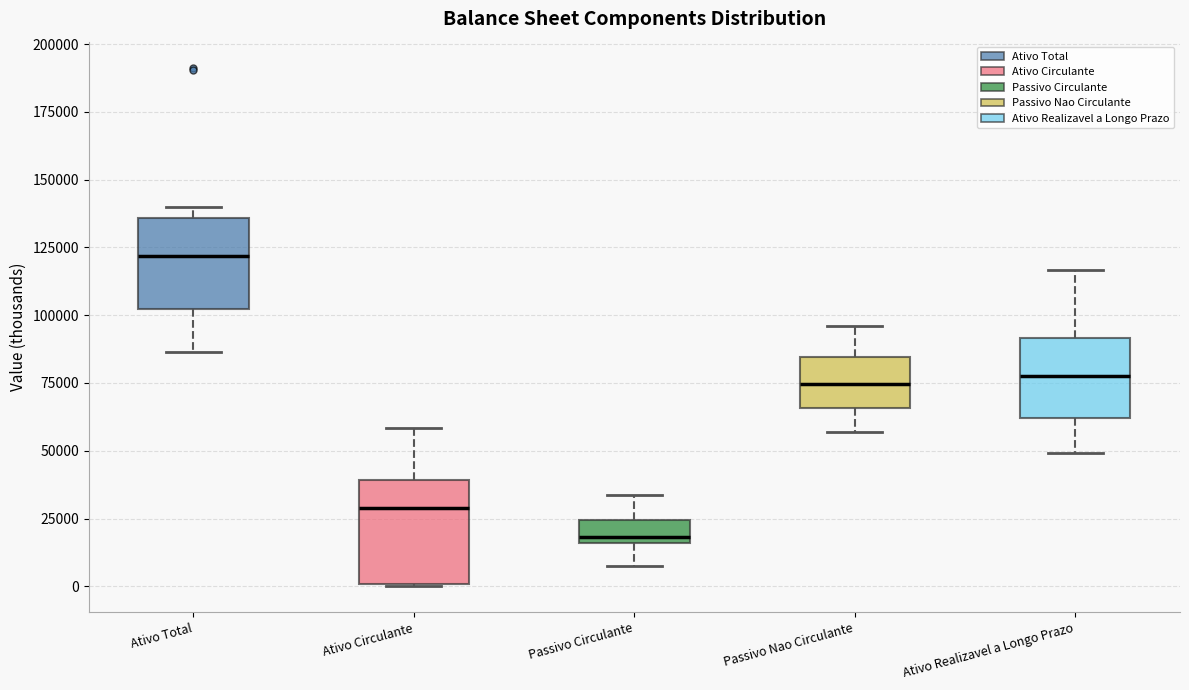

Reading left to right, transcribe this box plot: for each box, give where its median line is, the range the box spans, and where its two whiskers end, as read against the y-axis. The values are not printed on the chart, so give them approximately, as read against the axis.

Ativo Total: median 120000, box 100000 to 135000, whiskers 85000 to 140000
Ativo Circulante: median 30000, box 0 to 40000, whiskers 0 to 60000
Passivo Circulante: median 20000, box 15000 to 25000, whiskers 5000 to 35000
Passivo Nao Circulante: median 75000, box 65000 to 85000, whiskers 55000 to 95000
Ativo Realizavel a Longo Prazo: median 75000, box 60000 to 90000, whiskers 50000 to 115000